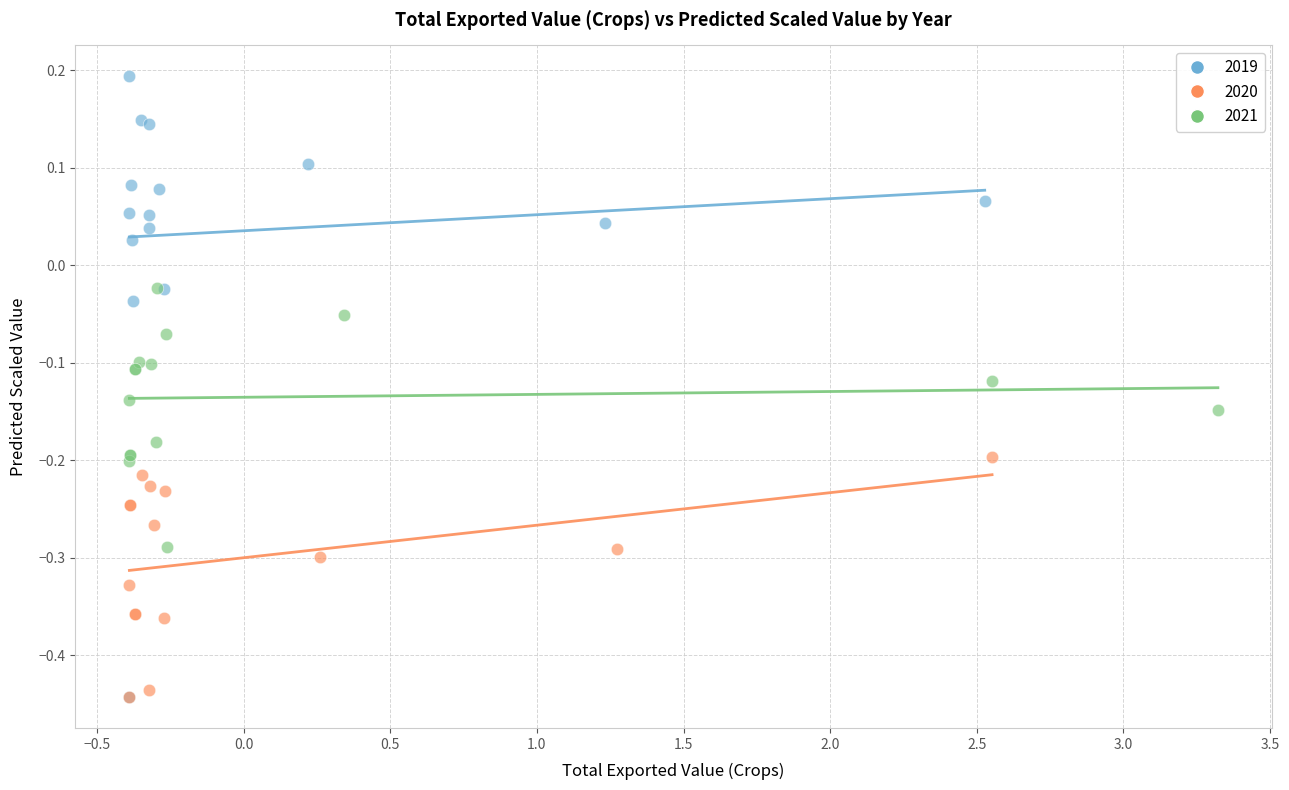

What are all the series names shown in the legend?

2019, 2020, 2021